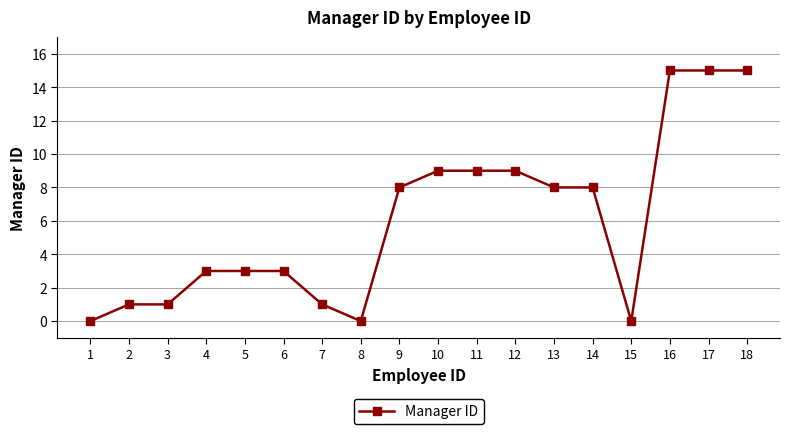

What is the greatest value displayed?

15